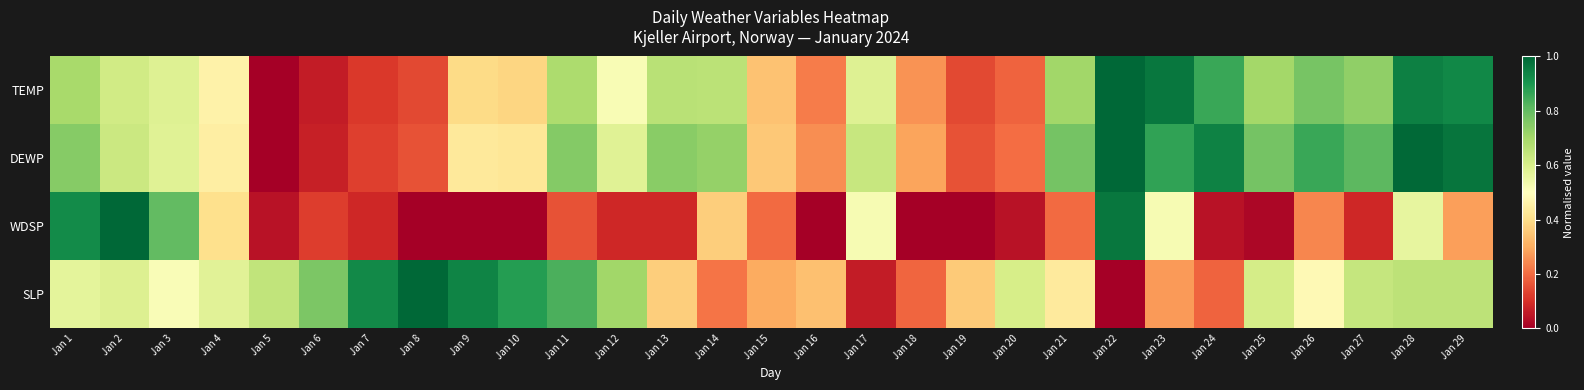

Reading right to left, list all the values displayed in this chart.

TEMP: Jan 29=0.9	Jan 28=0.9	Jan 27=0.7	Jan 26=0.8	Jan 25=0.7	Jan 24=0.9	Jan 23=1.0	Jan 22=1.0	Jan 21=0.7	Jan 20=0.2	Jan 19=0.1	Jan 18=0.3	Jan 17=0.6	Jan 16=0.2	Jan 15=0.3	Jan 14=0.7	Jan 13=0.7	Jan 12=0.5	Jan 11=0.7	Jan 10=0.4	Jan 9=0.4	Jan 8=0.1	Jan 7=0.1	Jan 6=0.1	Jan 5=0.0	Jan 4=0.5	Jan 3=0.6	Jan 2=0.6	Jan 1=0.7
DEWP: Jan 29=1.0	Jan 28=1.0	Jan 27=0.8	Jan 26=0.9	Jan 25=0.8	Jan 24=0.9	Jan 23=0.9	Jan 22=1.0	Jan 21=0.8	Jan 20=0.2	Jan 19=0.2	Jan 18=0.3	Jan 17=0.6	Jan 16=0.2	Jan 15=0.4	Jan 14=0.7	Jan 13=0.7	Jan 12=0.6	Jan 11=0.8	Jan 10=0.4	Jan 9=0.4	Jan 8=0.2	Jan 7=0.1	Jan 6=0.1	Jan 5=0.0	Jan 4=0.4	Jan 3=0.6	Jan 2=0.6	Jan 1=0.7
WDSP: Jan 29=0.3	Jan 28=0.6	Jan 27=0.1	Jan 26=0.2	Jan 25=0.0	Jan 24=0.0	Jan 23=0.5	Jan 22=1.0	Jan 21=0.2	Jan 20=0.0	Jan 19=0.0	Jan 18=0.0	Jan 17=0.5	Jan 16=0.0	Jan 15=0.2	Jan 14=0.4	Jan 13=0.1	Jan 12=0.1	Jan 11=0.2	Jan 10=0.0	Jan 9=0.0	Jan 8=0.0	Jan 7=0.1	Jan 6=0.1	Jan 5=0.0	Jan 4=0.4	Jan 3=0.8	Jan 2=1.0	Jan 1=0.9
SLP: Jan 29=0.7	Jan 28=0.7	Jan 27=0.6	Jan 26=0.5	Jan 25=0.6	Jan 24=0.2	Jan 23=0.3	Jan 22=0.0	Jan 21=0.4	Jan 20=0.6	Jan 19=0.4	Jan 18=0.2	Jan 17=0.1	Jan 16=0.3	Jan 15=0.3	Jan 14=0.2	Jan 13=0.4	Jan 12=0.7	Jan 11=0.8	Jan 10=0.9	Jan 9=0.9	Jan 8=1.0	Jan 7=0.9	Jan 6=0.8	Jan 5=0.6	Jan 4=0.6	Jan 3=0.5	Jan 2=0.6	Jan 1=0.6